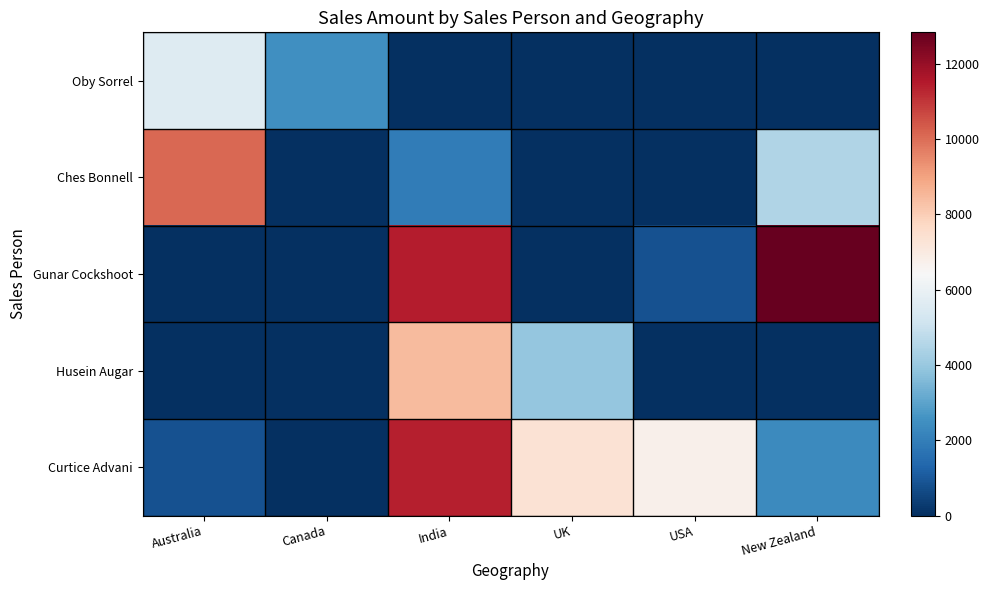

At Canada, list the series in order from smallest to largest.

Ches Bonnell, Gunar Cockshoot, Husein Augar, Curtice Advani, Oby Sorrel